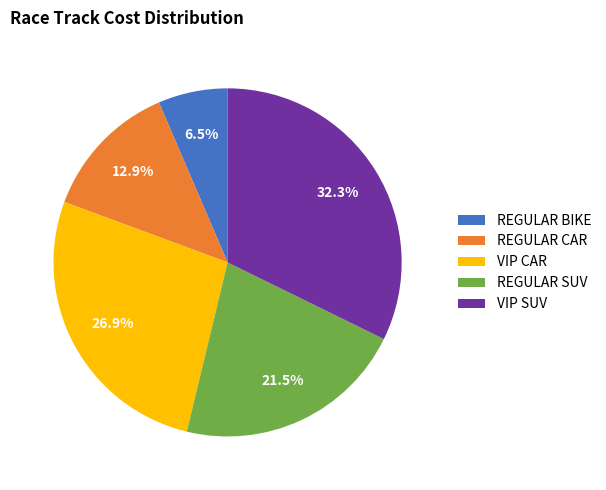

How much of the chart is everything except REGULAR BIKE?

93.5%